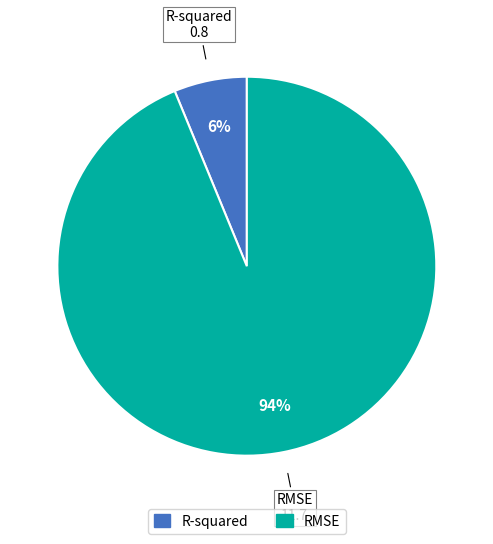

Which category accounts for the majority?

RMSE